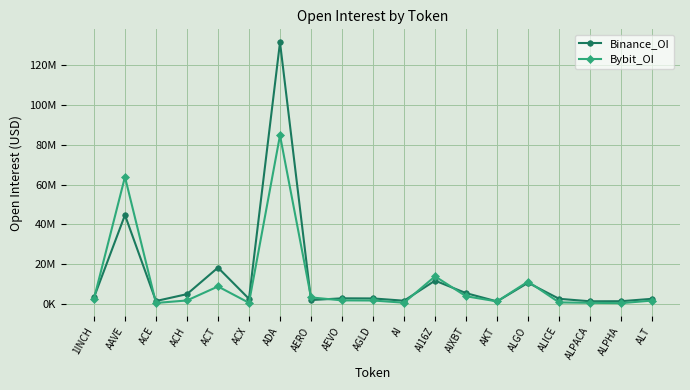

Rank the series at ACH from lowest to highest value.

Bybit_OI, Binance_OI